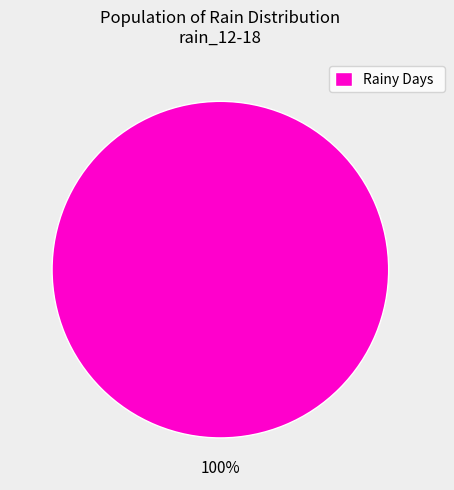

True or false: Rainy Days accounts for 87% of the total.

False